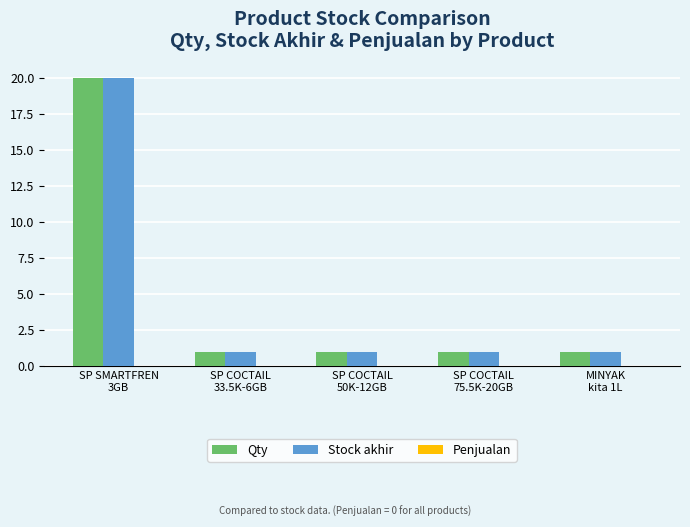

What is the average value of the Stock akhir series?

5